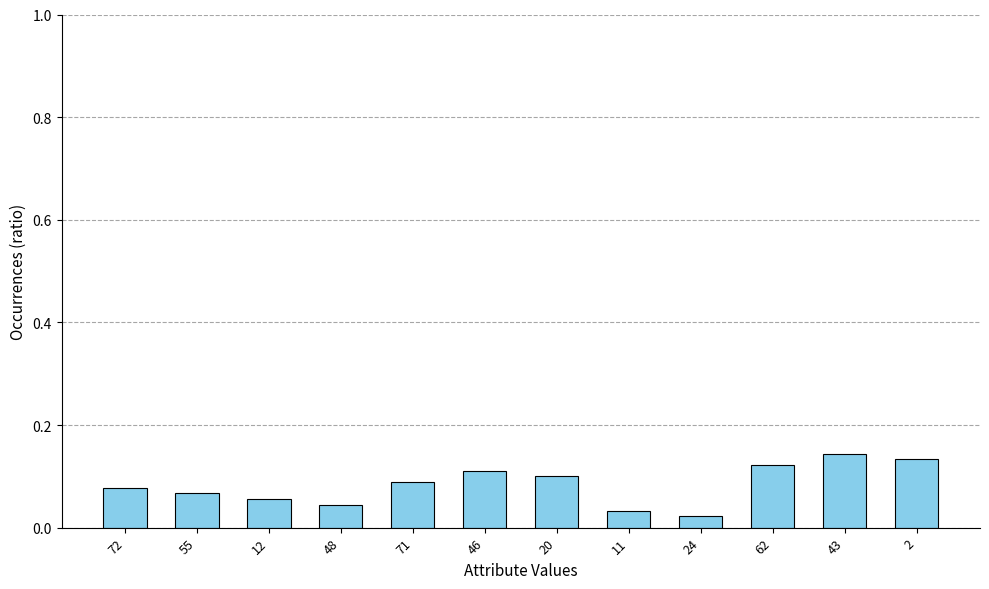

Count the values in the range 0 to 1.

12